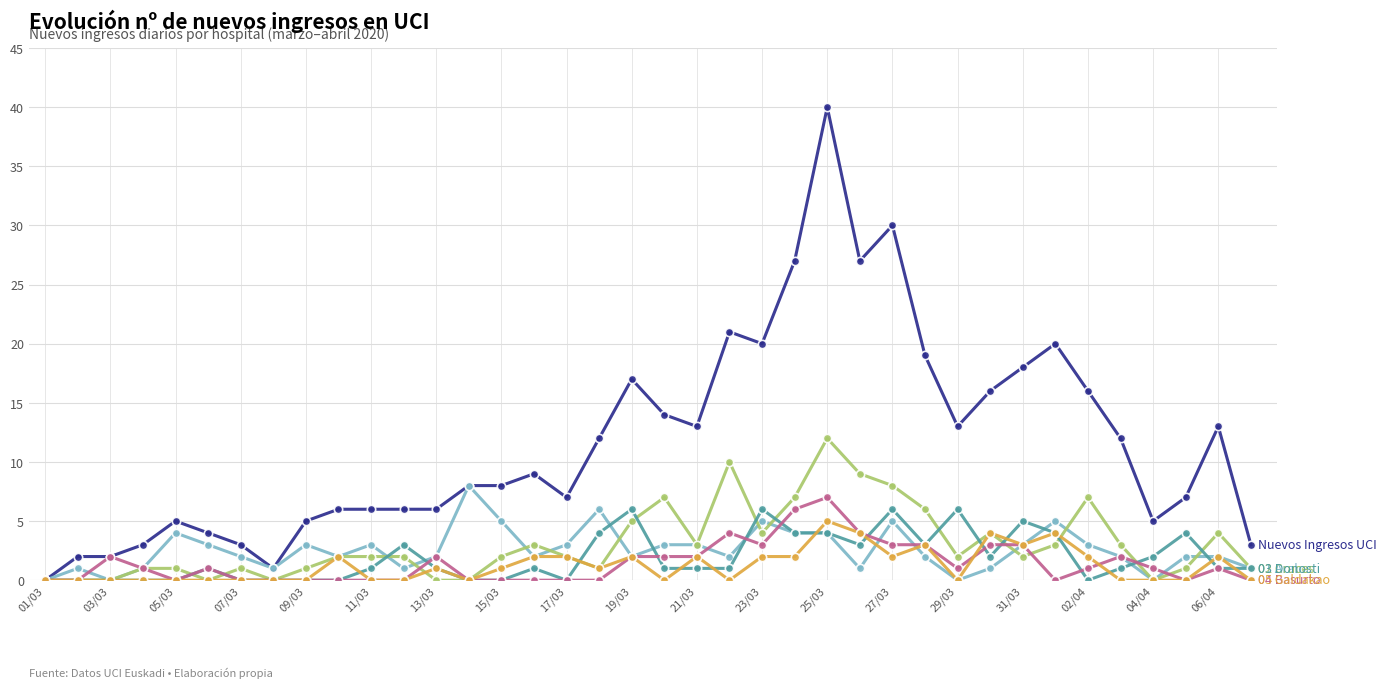

What is the greatest value displayed?

40